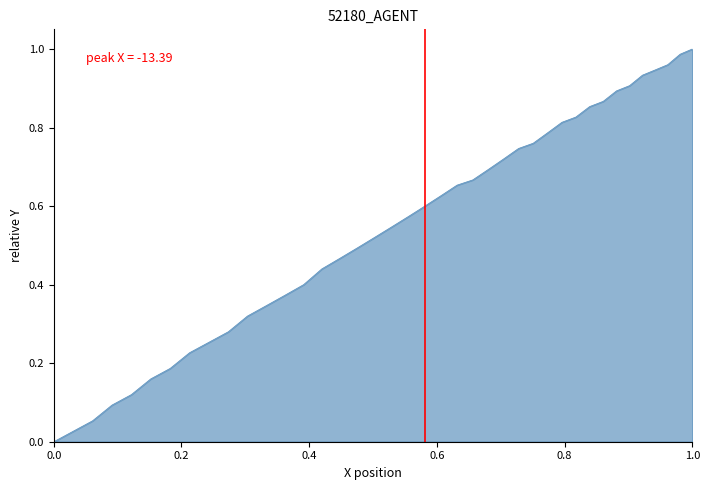

Does the chart have visible grid lines?

No